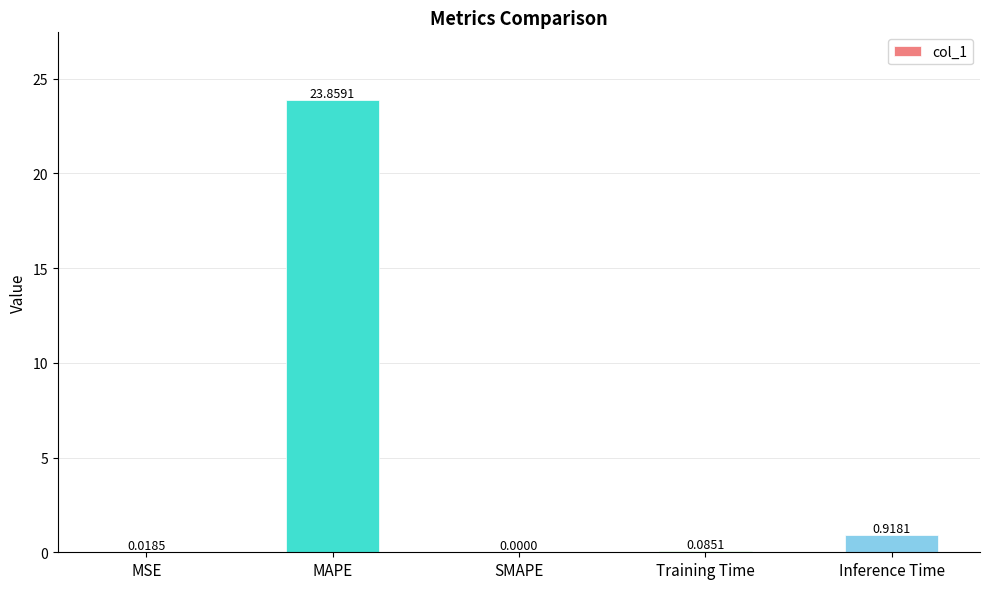

What is the change in value from MSE to Training Time?

+0.1